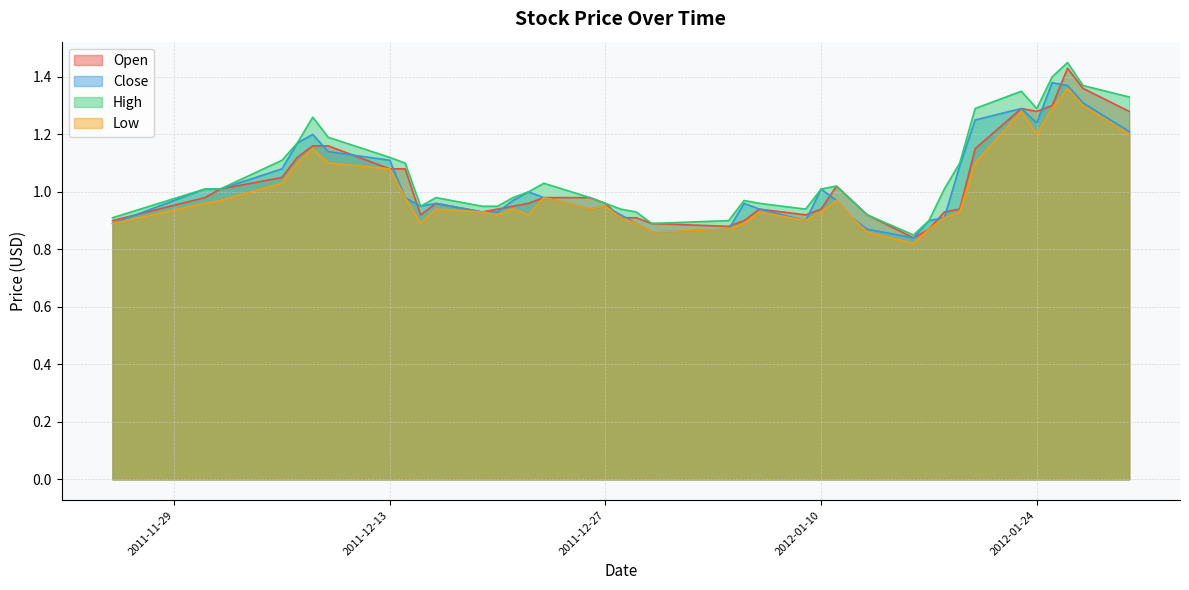

At which category does High reach its first local valley?

2011-12-15